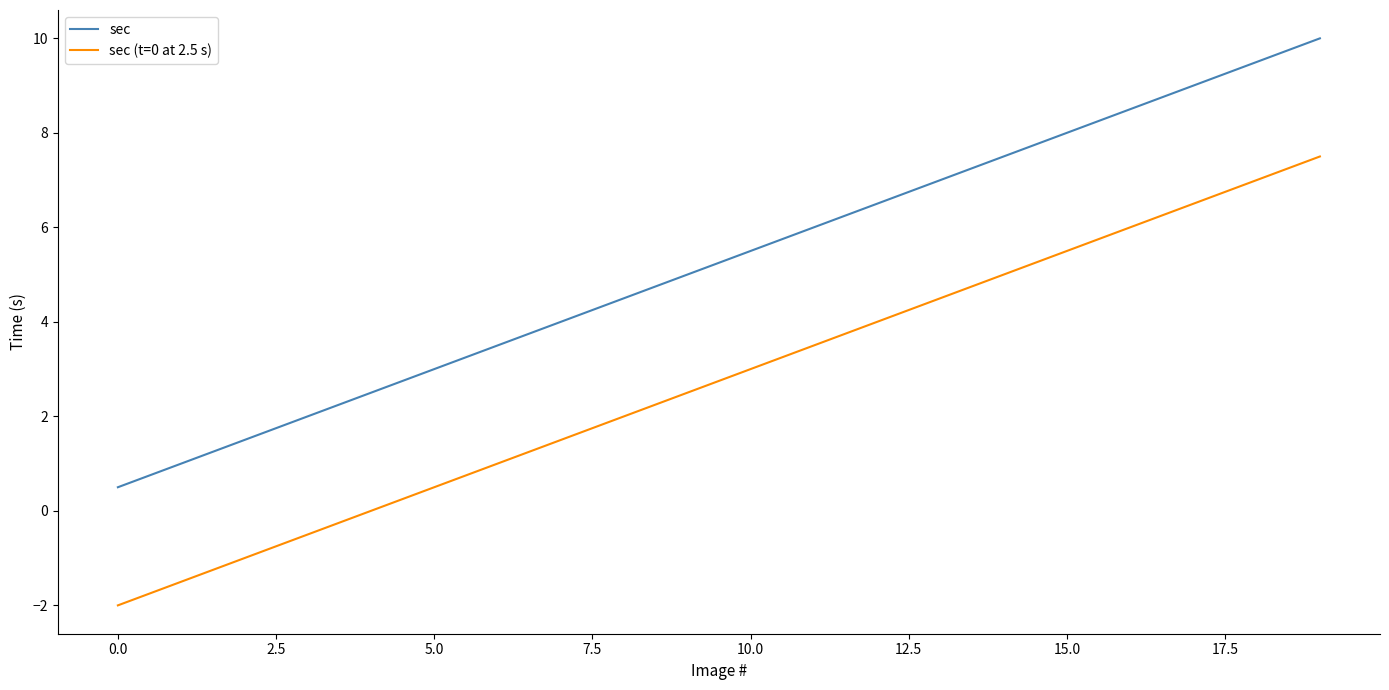

List the series in order of their peak value, lowest first.

sec (t=0 at 2.5 s), sec